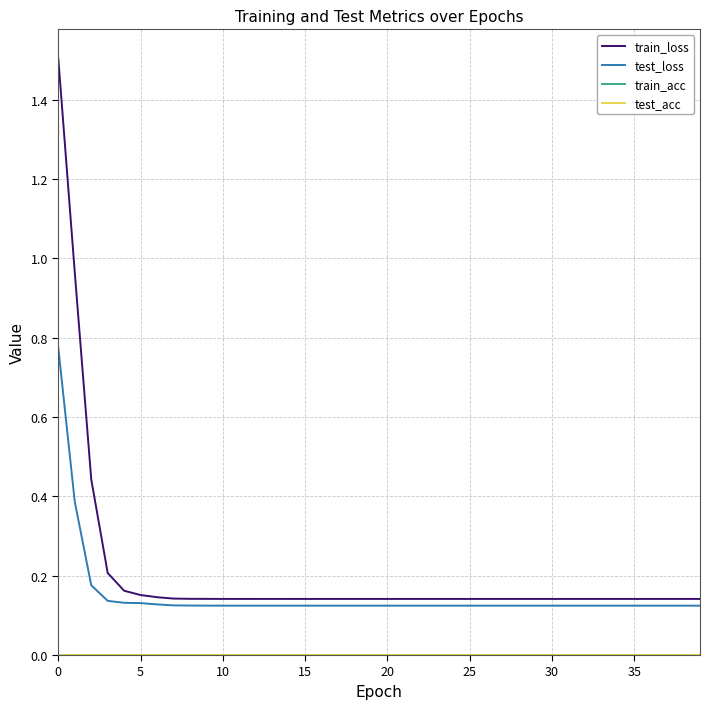

Does the chart have visible grid lines?

Yes